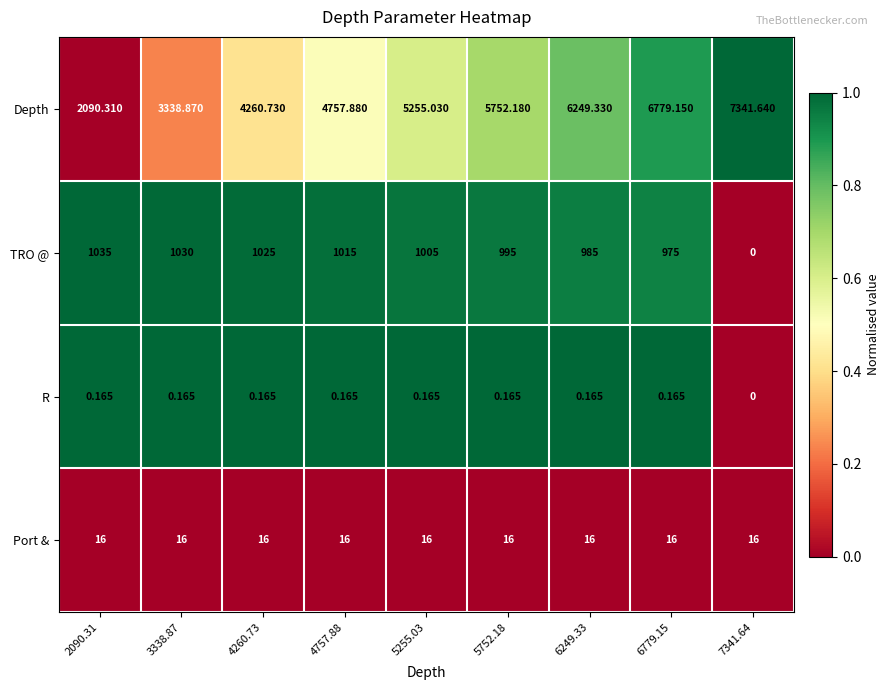

Which series has the largest range (max minus min)?

Depth